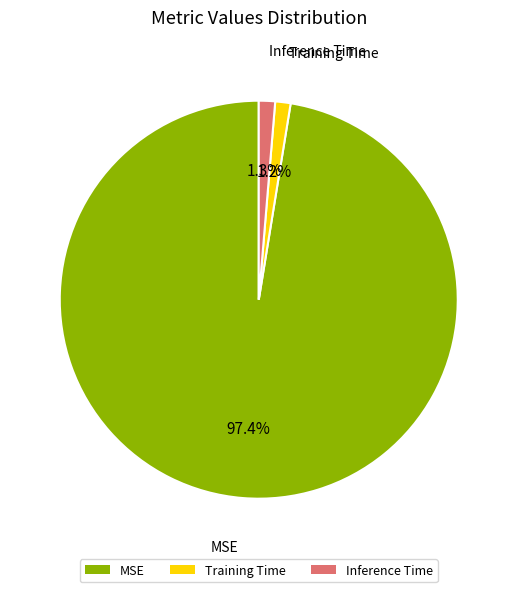

To the nearest percent, what is the difference between the MSE and Training Time slice percentages?

96%